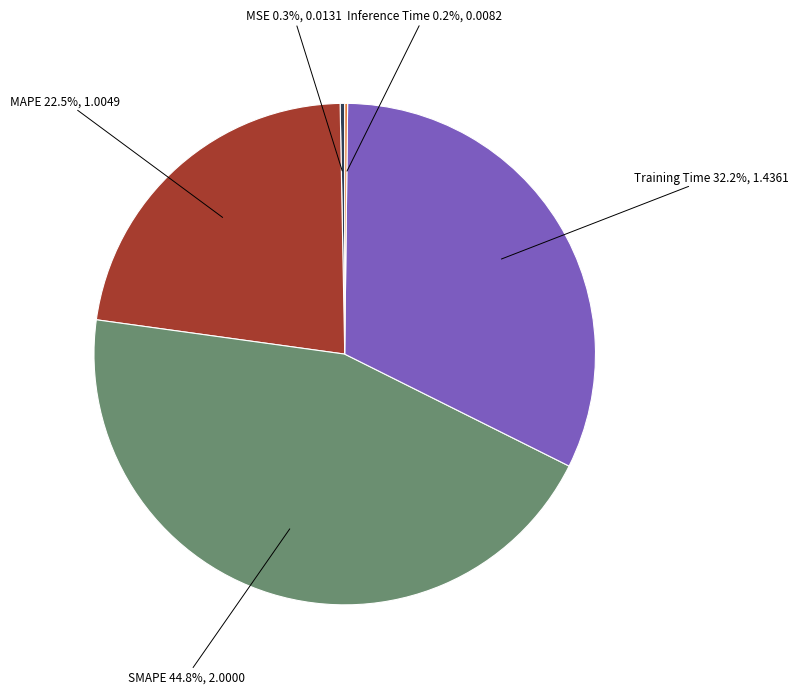

Is there a majority slice in this chart?

No